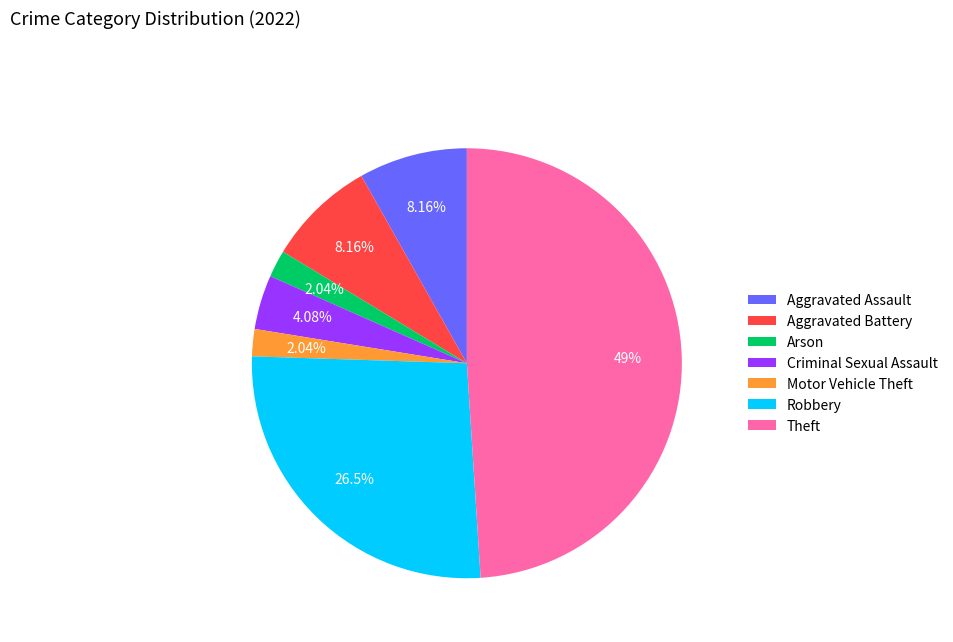

Between Motor Vehicle Theft and Aggravated Assault, which is larger?

Aggravated Assault